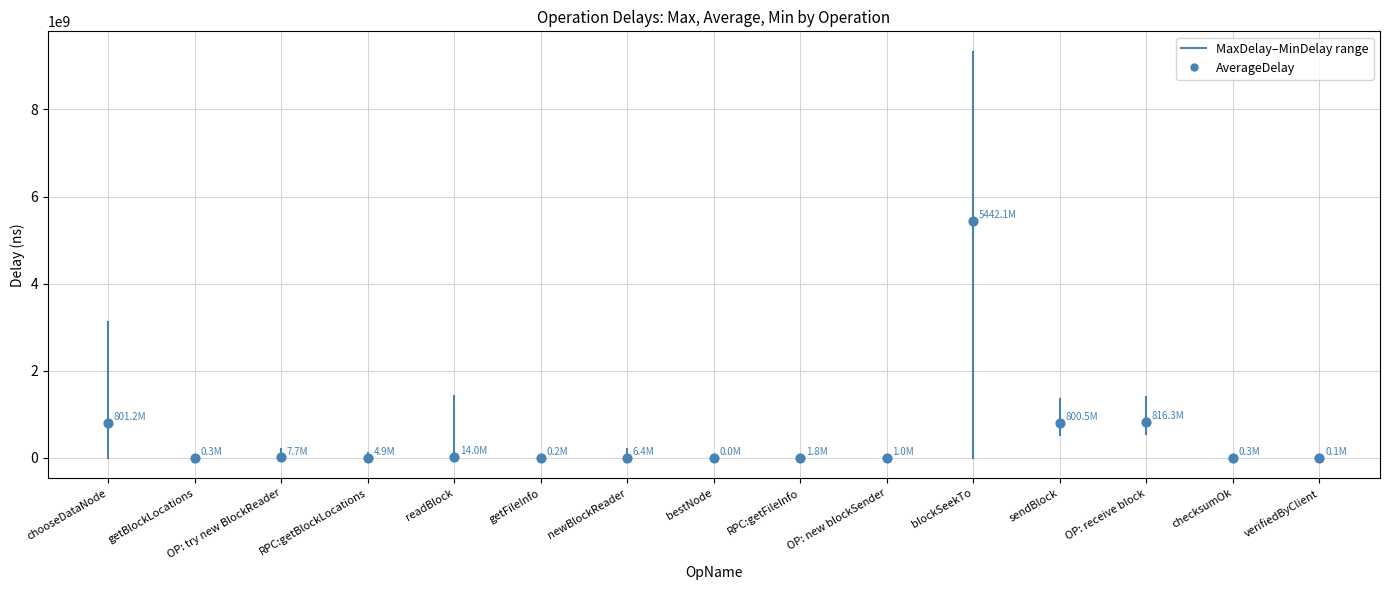

What is the range of Y values (max minus min)?

5442108013.8